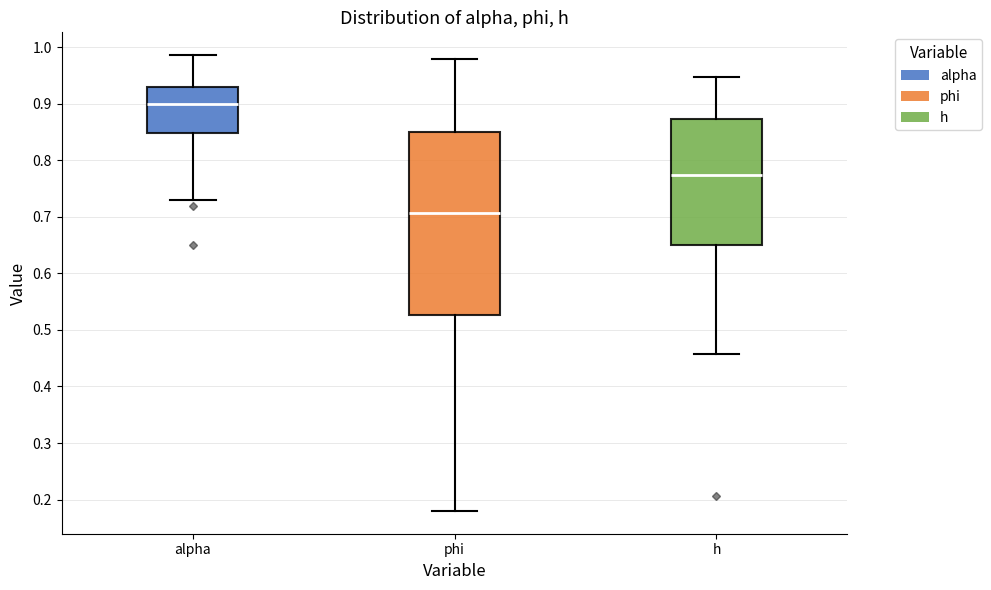

Comparing the boxes themselves (not the whiskers), which one is the tallest?

phi